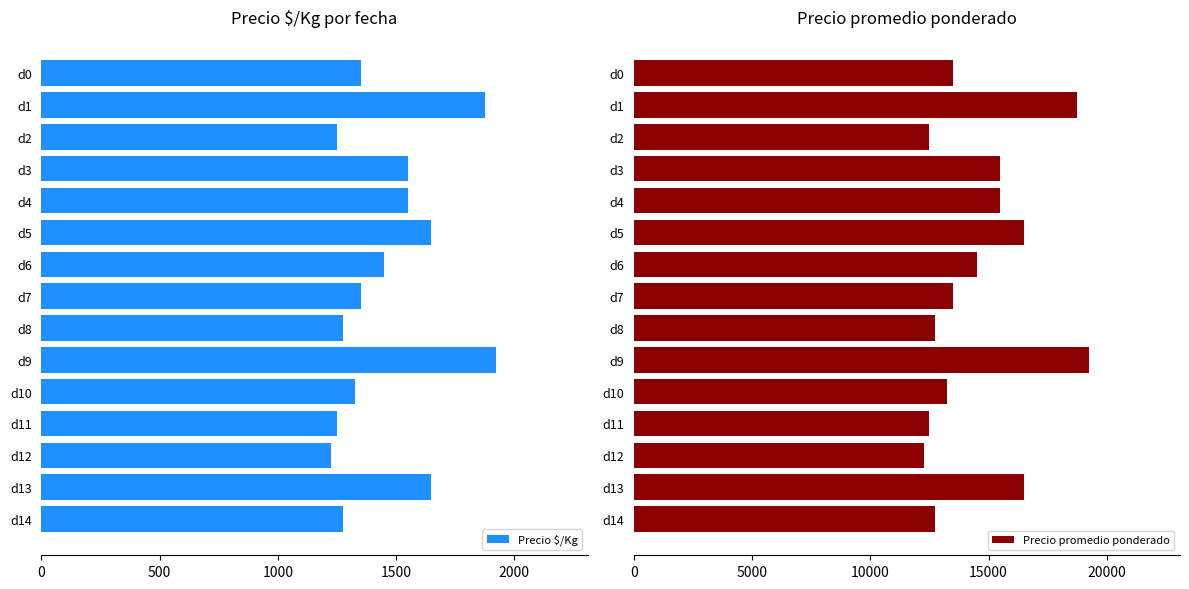

At how many categories does at least one series exceed 16829?

2